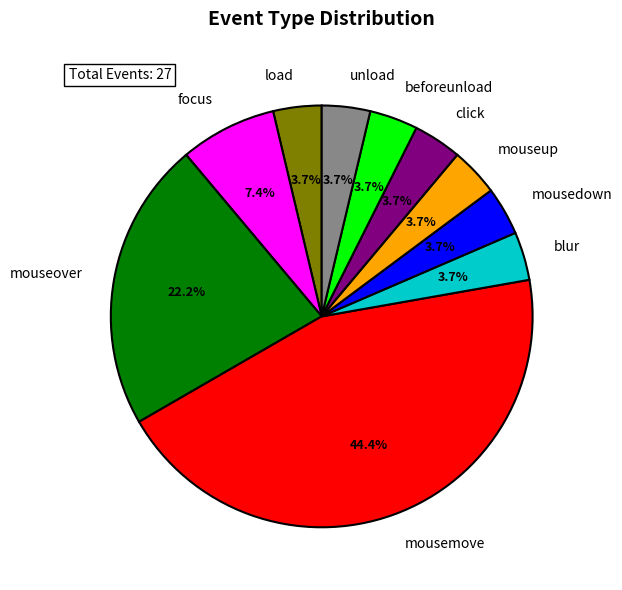

Does any single category account for the majority?

No